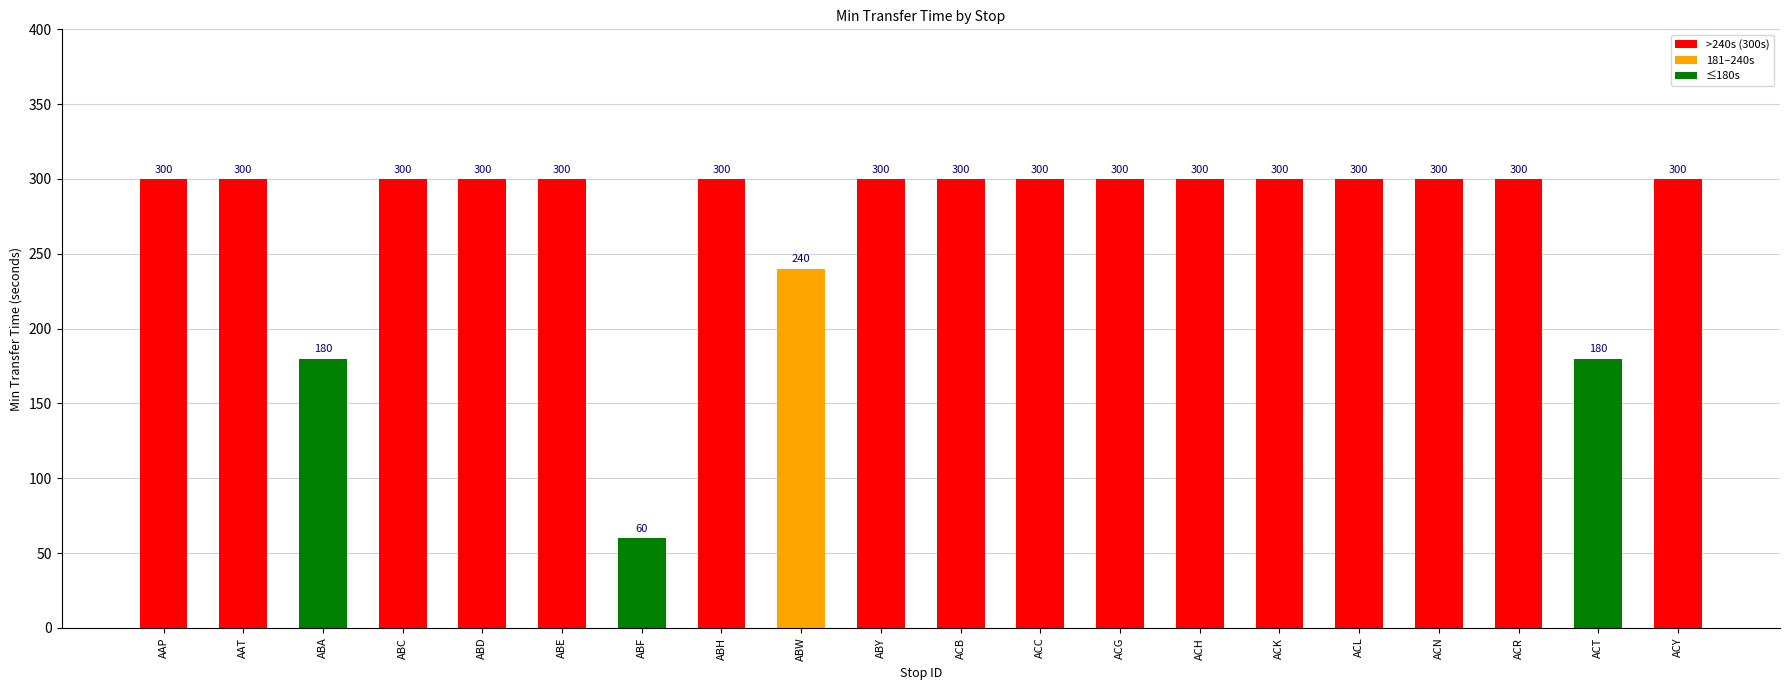

What is the average value?

273